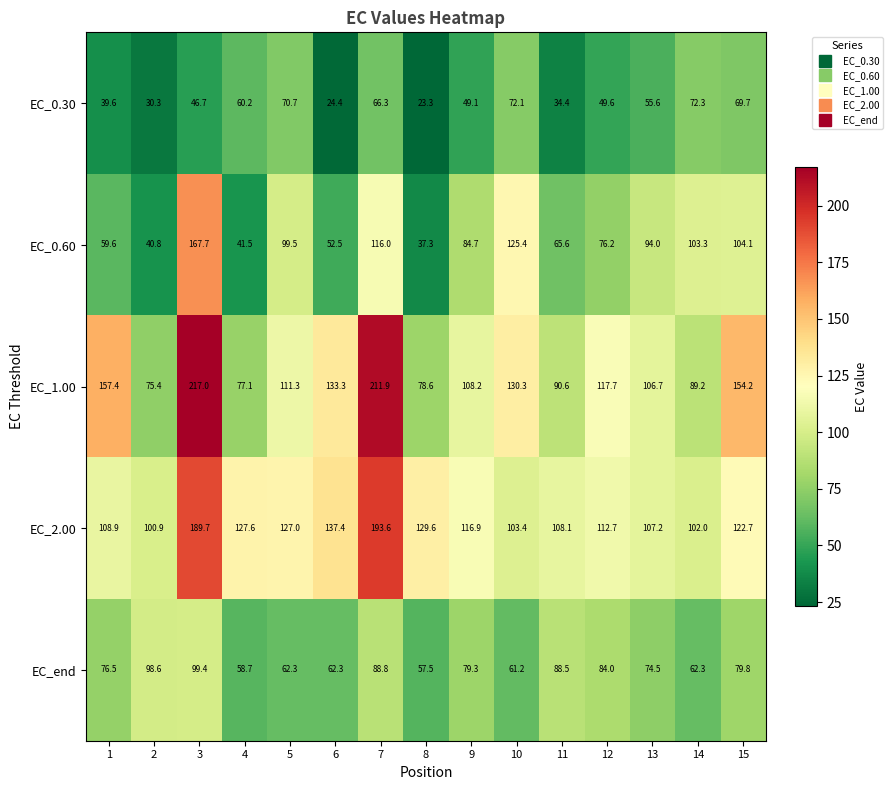

At which category does the chart reach its minimum across all series?

8